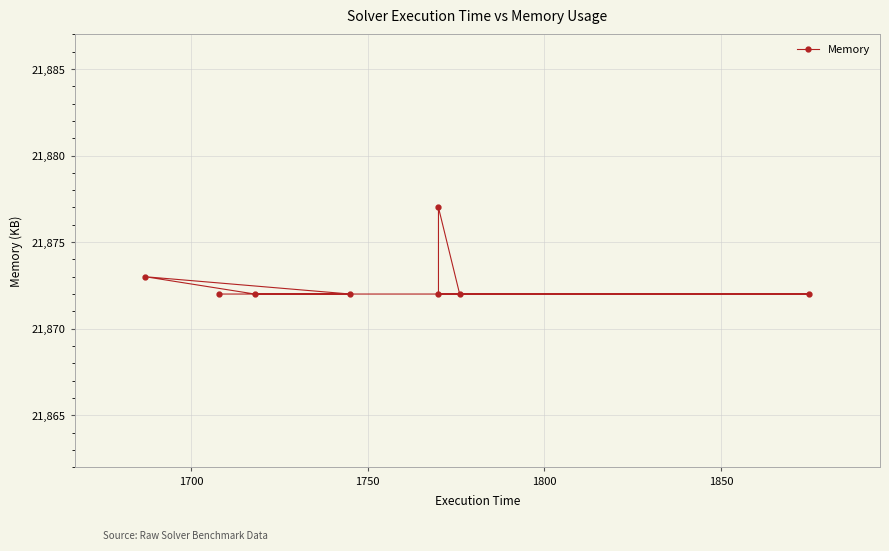

What is the difference between the maximum and second lowest values?

5